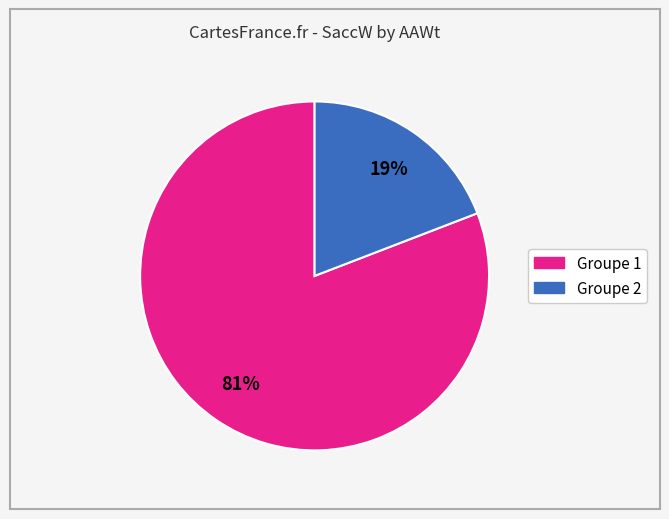

To the nearest percent, what is the average slice percentage?

50%